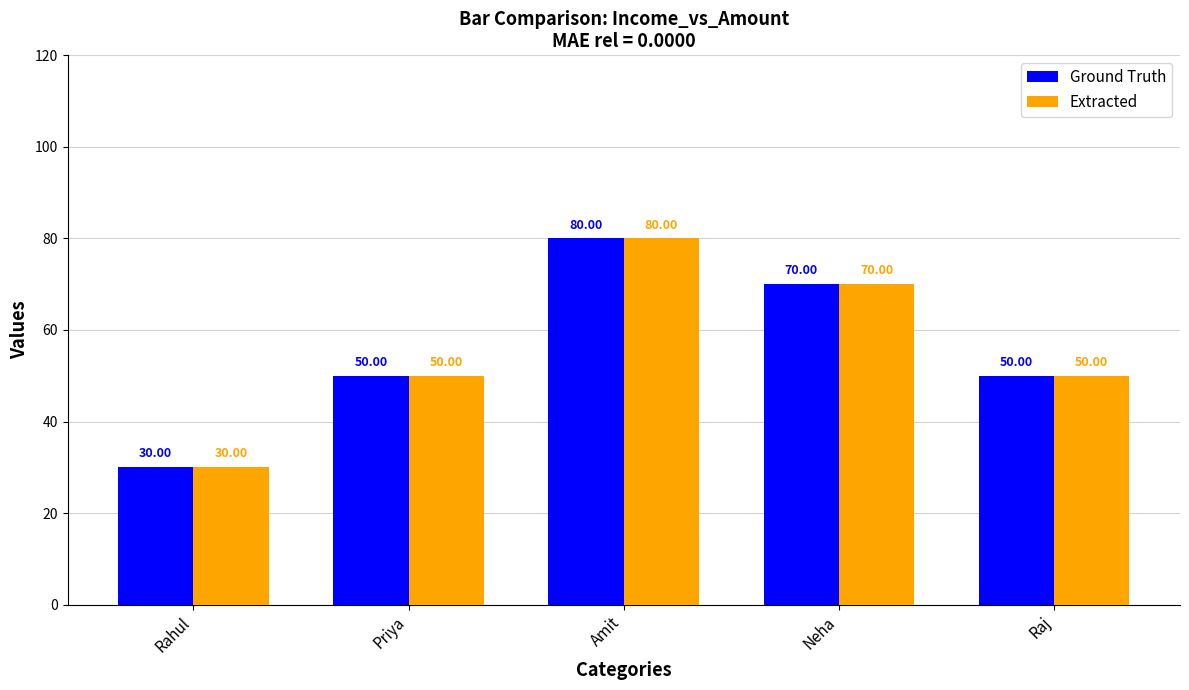

What is the sum of the Extracted values at Priya and Raj?

100